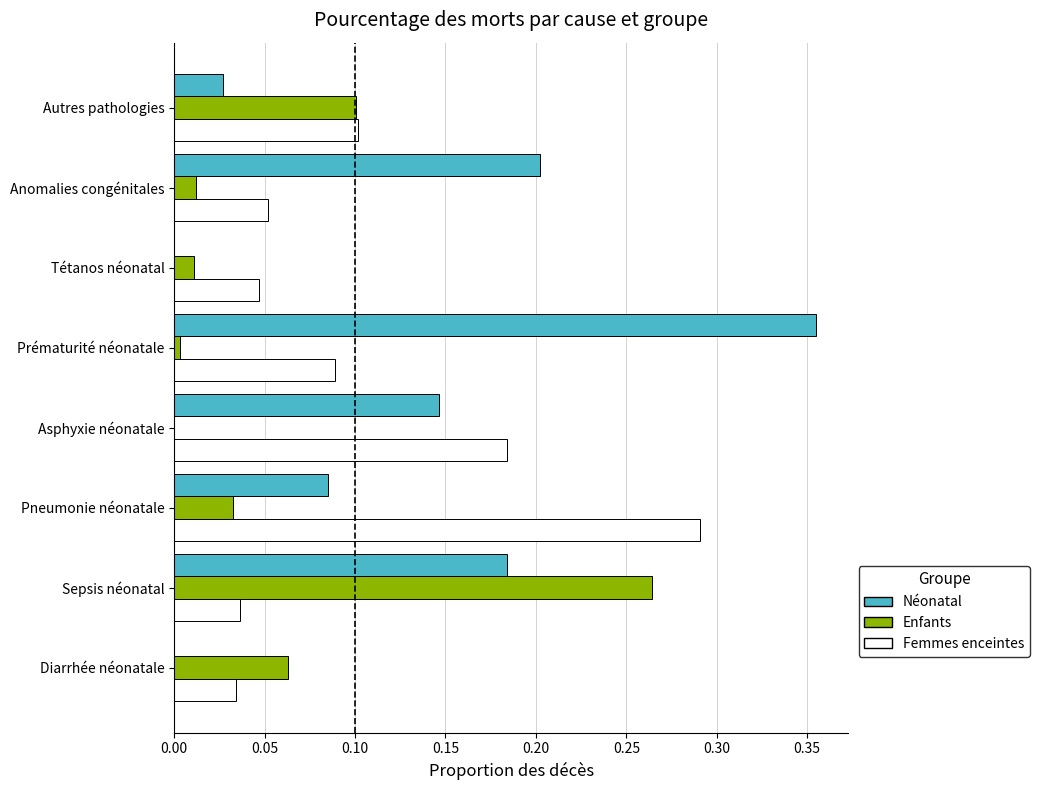

The value of Enfants at Pneumonie néonatale is 0.0. True or false?

True